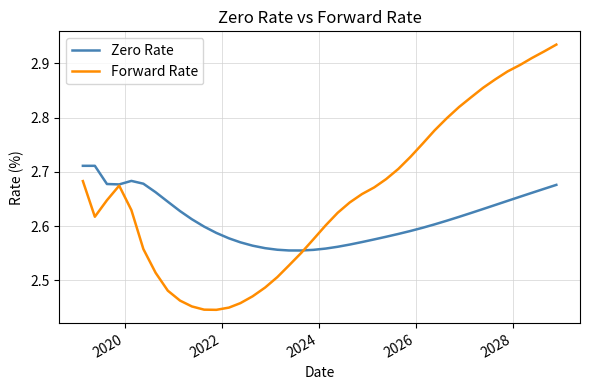

Which series ends up on top after the final intersection of Zero Rate and Forward Rate?

Forward Rate